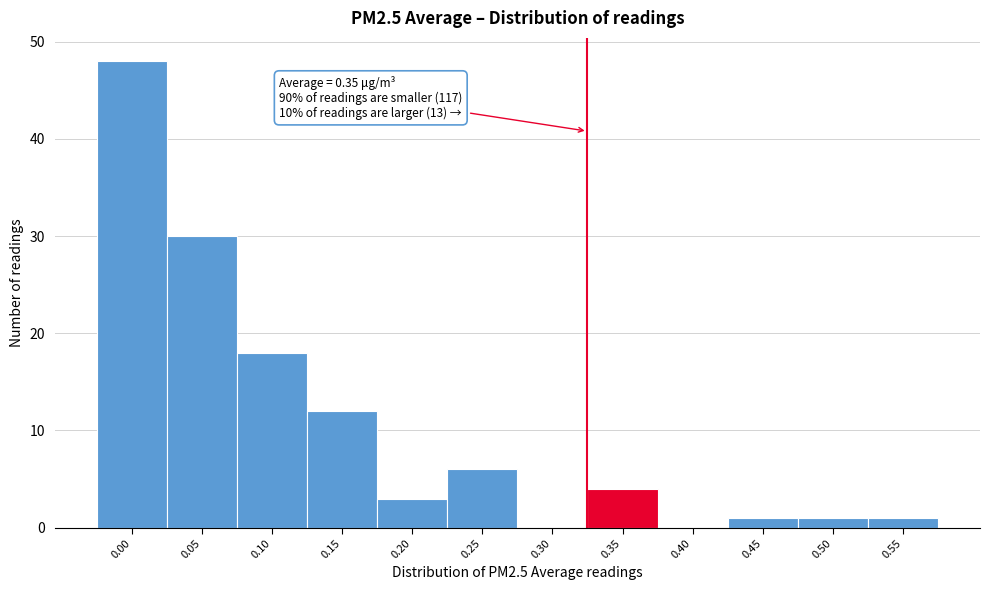

Reading right to left, transcribe all the data shown in this chart.

0.55=1	0.50=1	0.45=1	0.40=0	0.35=4	0.30=0	0.25=6	0.20=3	0.15=12	0.10=18	0.05=30	0.00=48